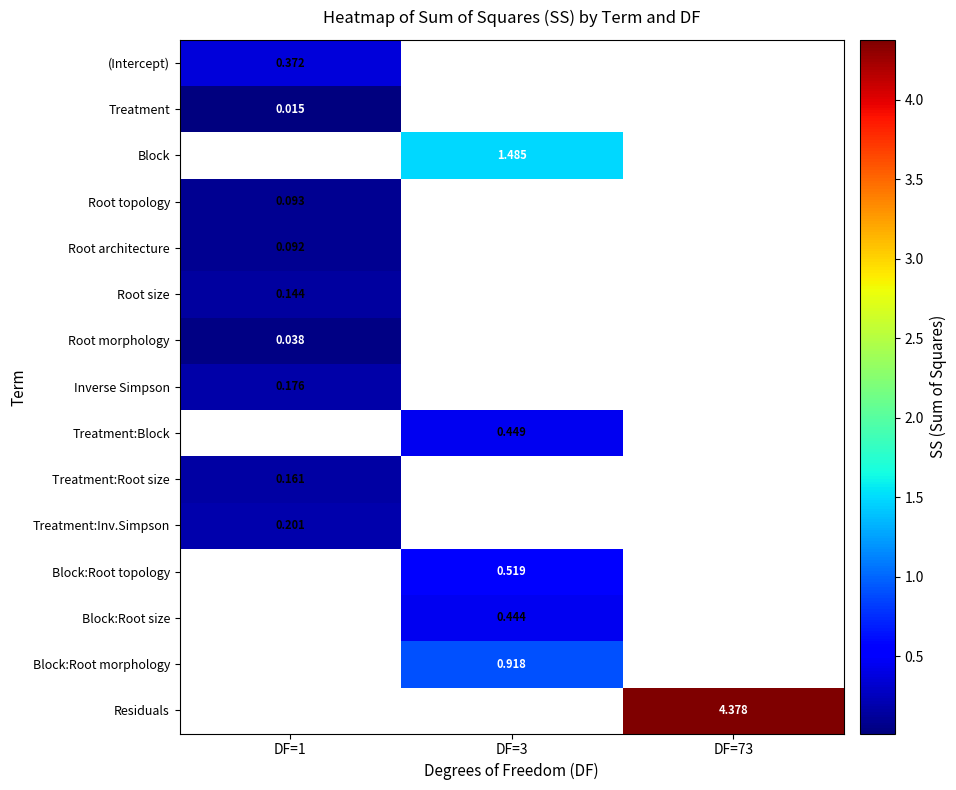

Where does the Block:Root morphology series first go above 0?

DF=3